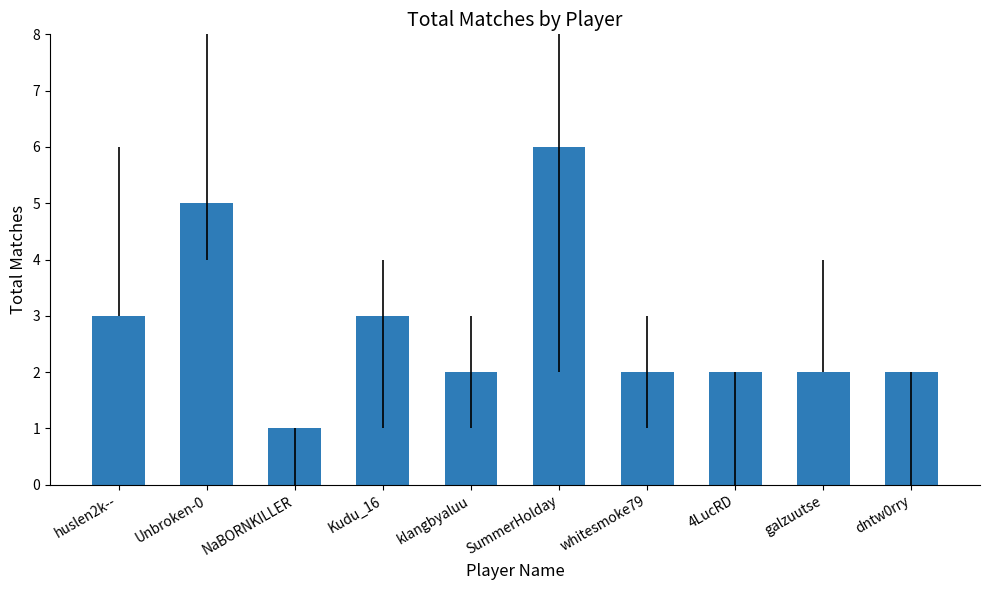

What is the label of the 7th bar from the left?

whitesmoke79